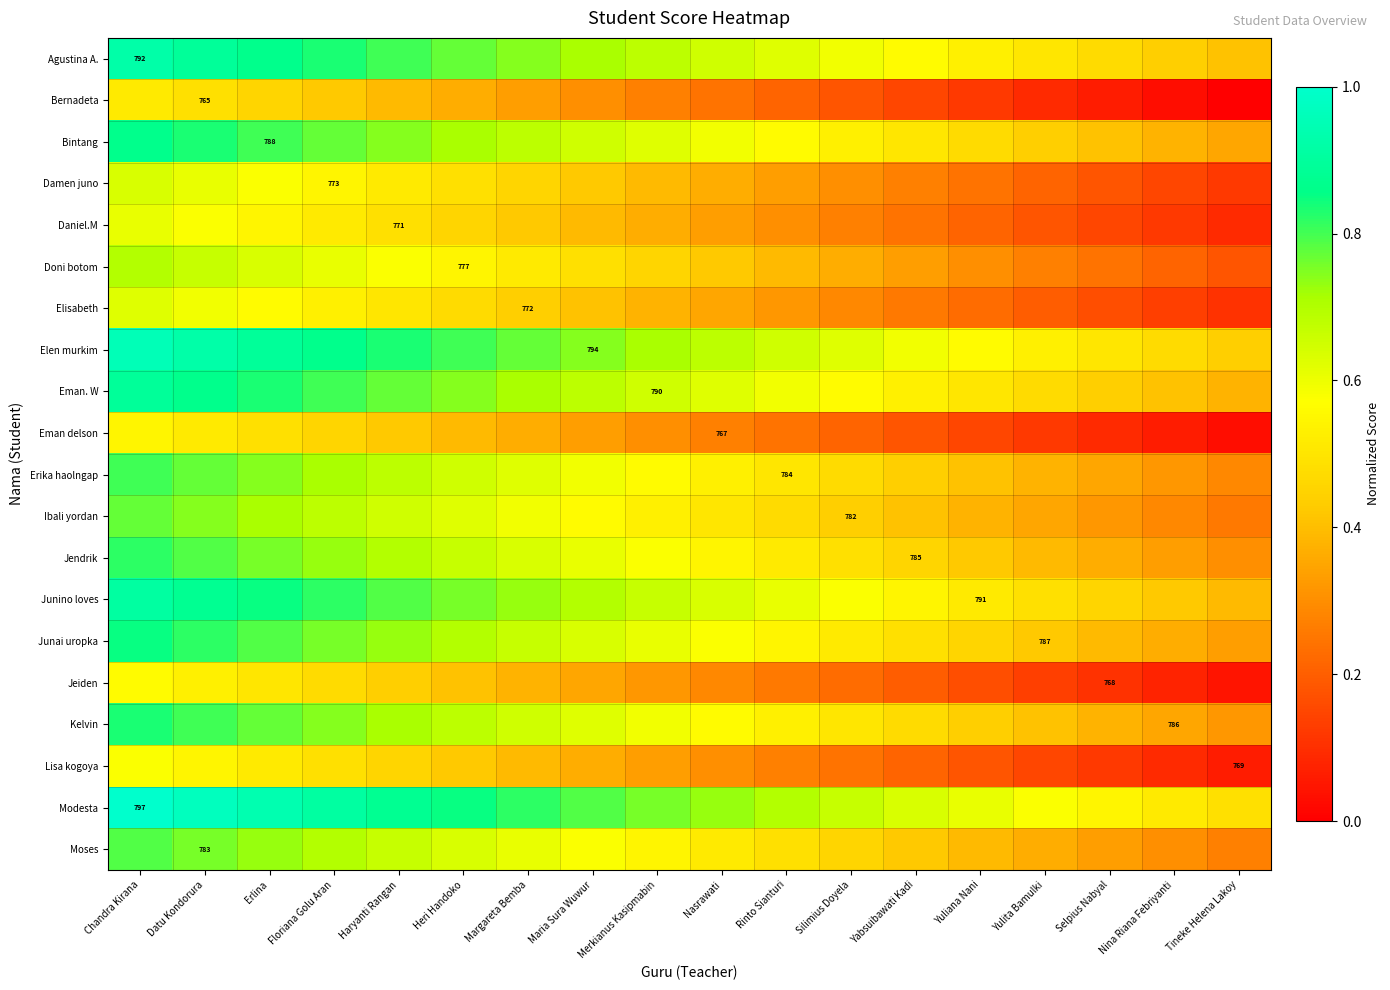

Rank the series at Floriana Golu Aran from lowest to highest value.

Bernadeta, Eman delson, Jeiden, Lisa kogoya, Daniel.M, Elisabeth, Damen juno, Doni botom, Ibali yordan, Moses, Erika haolngap, Jendrik, Kelvin, Junai uropka, Bintang, Eman. W, Junino loves, Agustina A., Elen murkim, Modesta